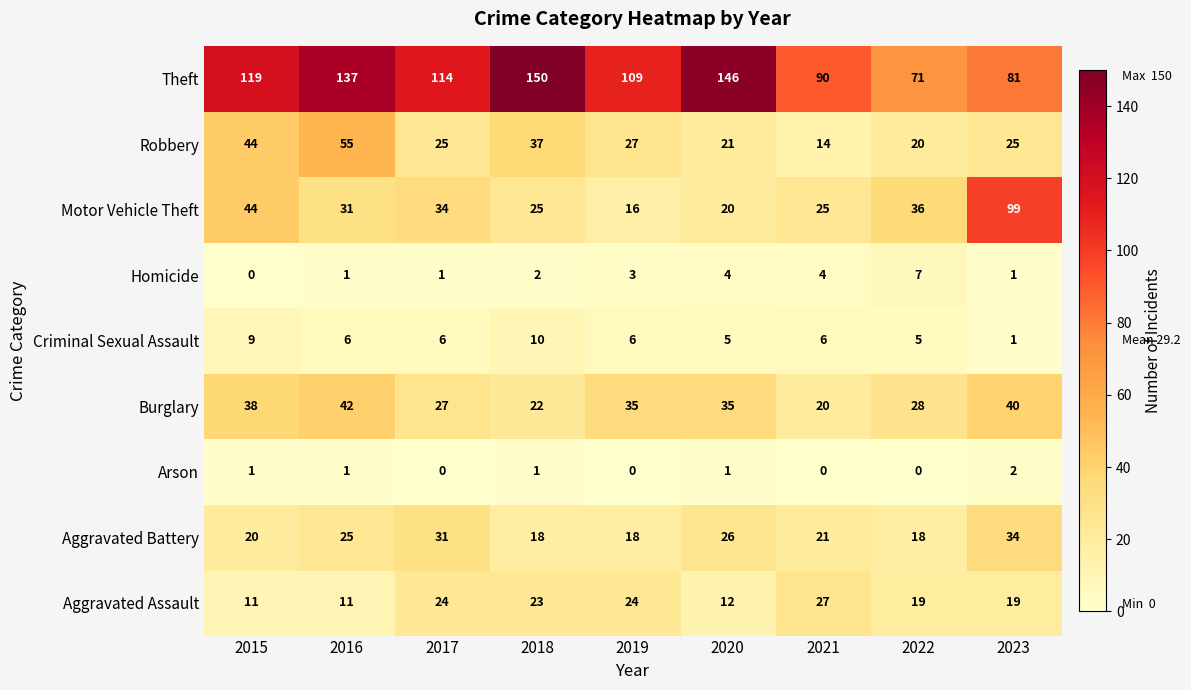

What is the sum of all Criminal Sexual Assault values?

54